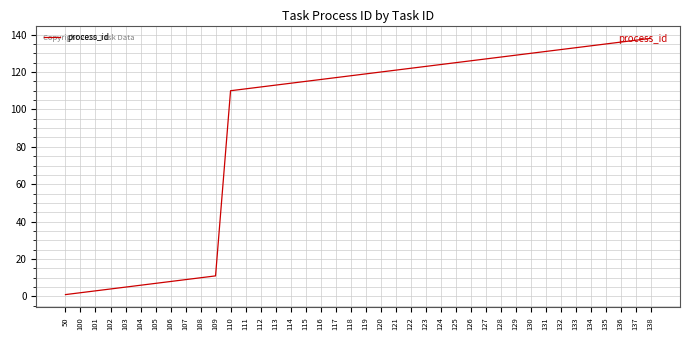

Does the chart display data point markers on the line(s)?

No